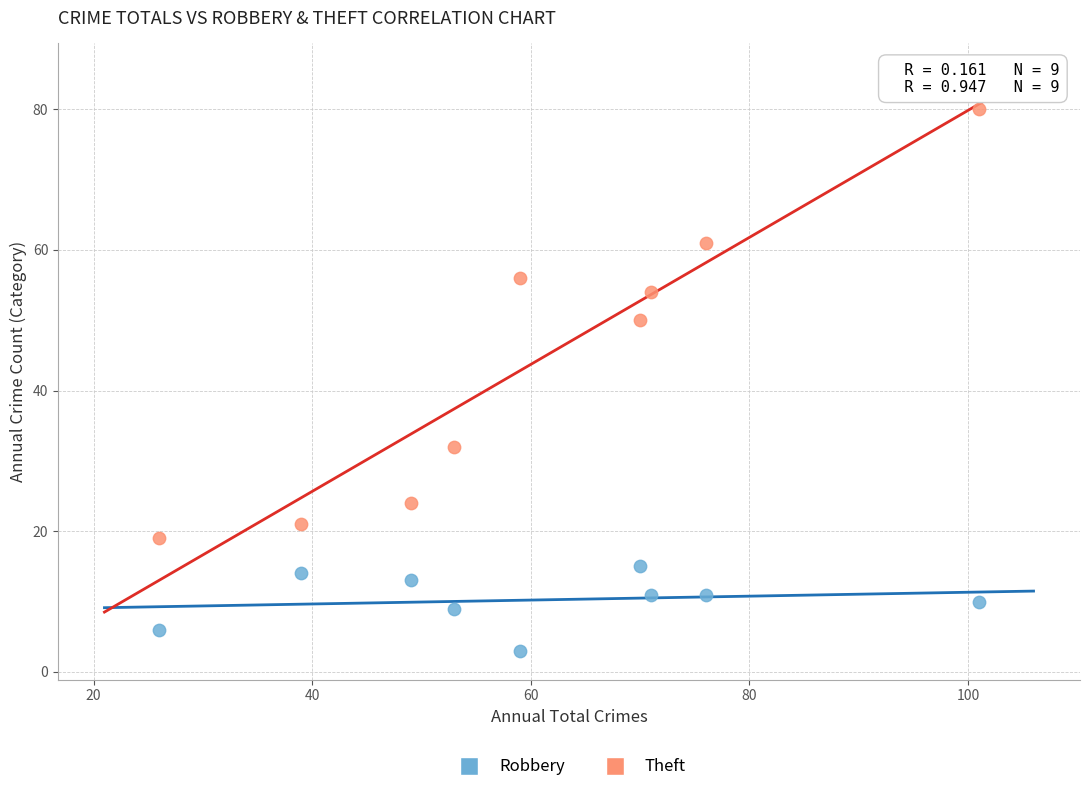

Across all data points, what is the range of X values (max minus min)?

75